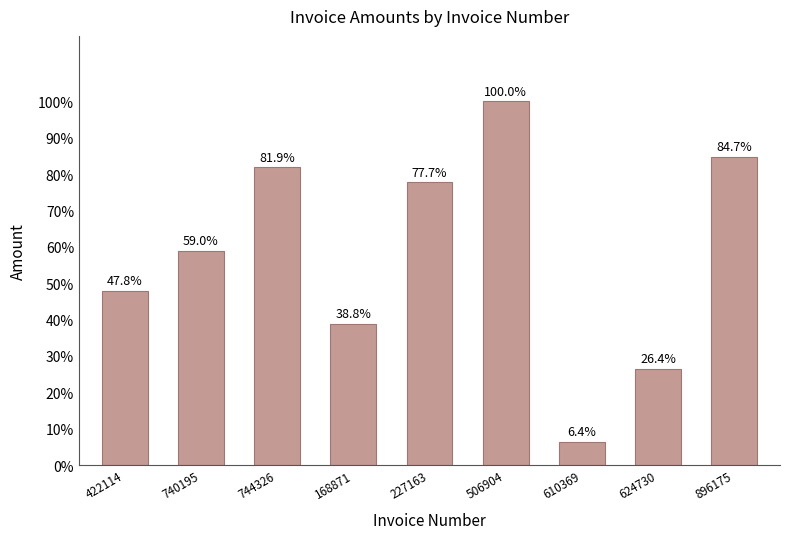

Are the bars horizontal?

No